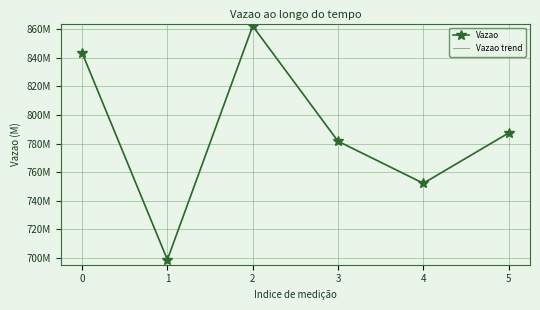

What is the minimum value shown in the chart?

698770277